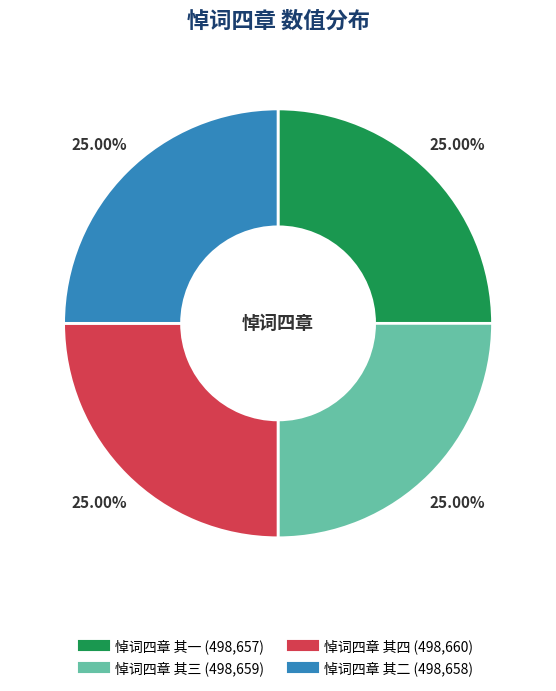

Does any single category account for the majority?

No